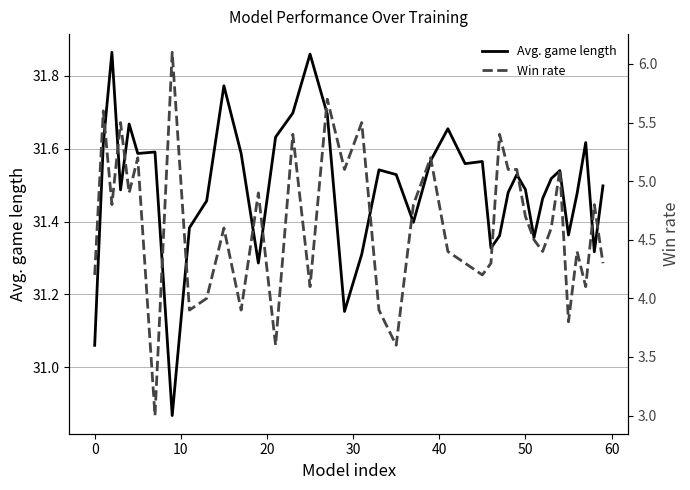

What is the minimum value for Win rate?

3.0